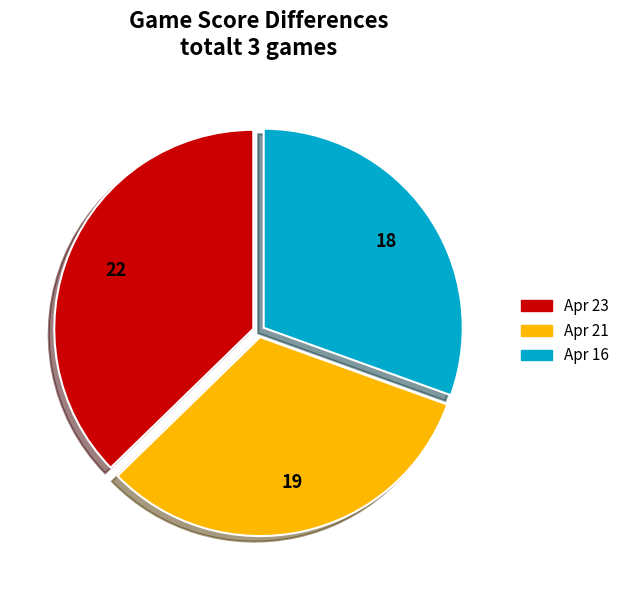

Approximately how many times larger is the value at Apr 16 compared to Apr 23?

0.8